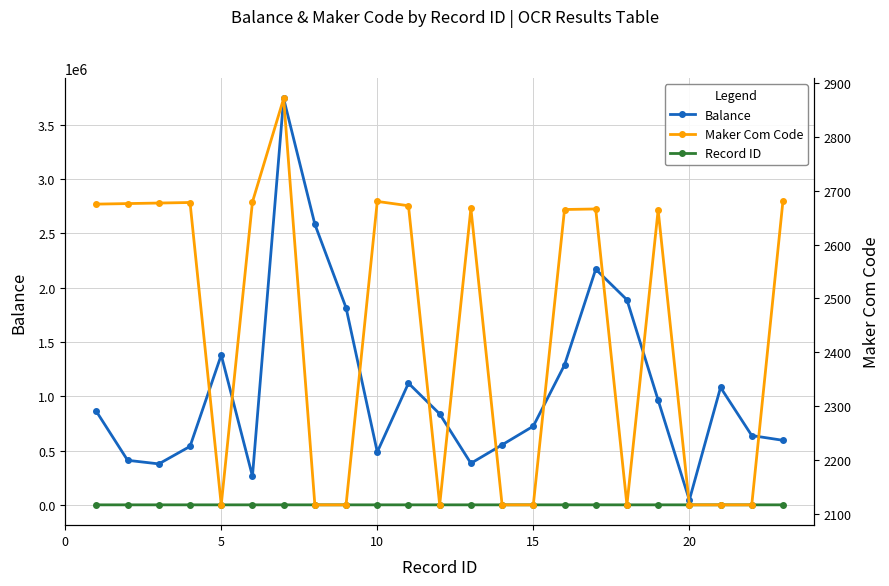

Which series changed the most between 18 and 21?

Balance